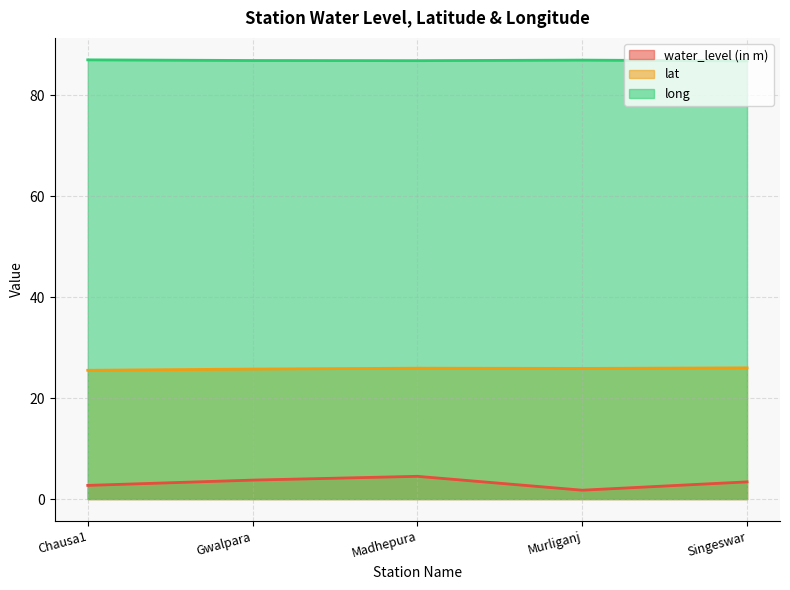

What is the sum of all long values?

434.6